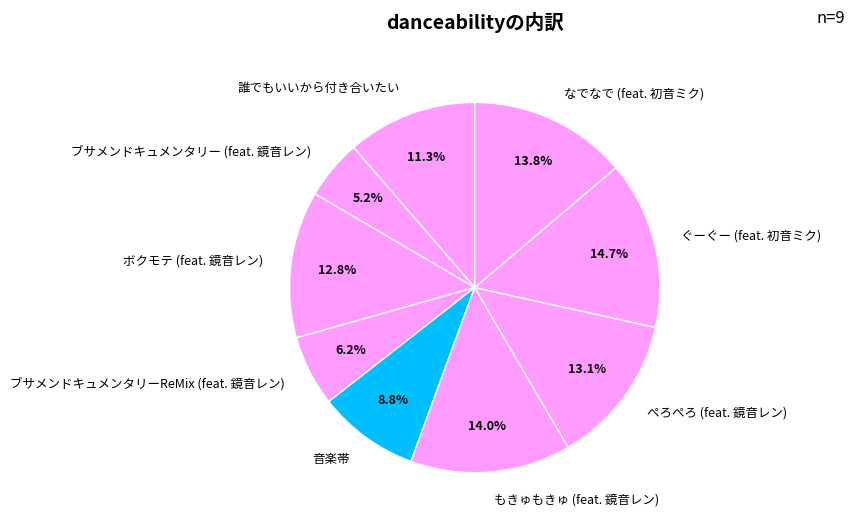

The ブサメンドキュメンタリー (feat. 鏡音レン) slice represents 5% of the pie. True or false?

True